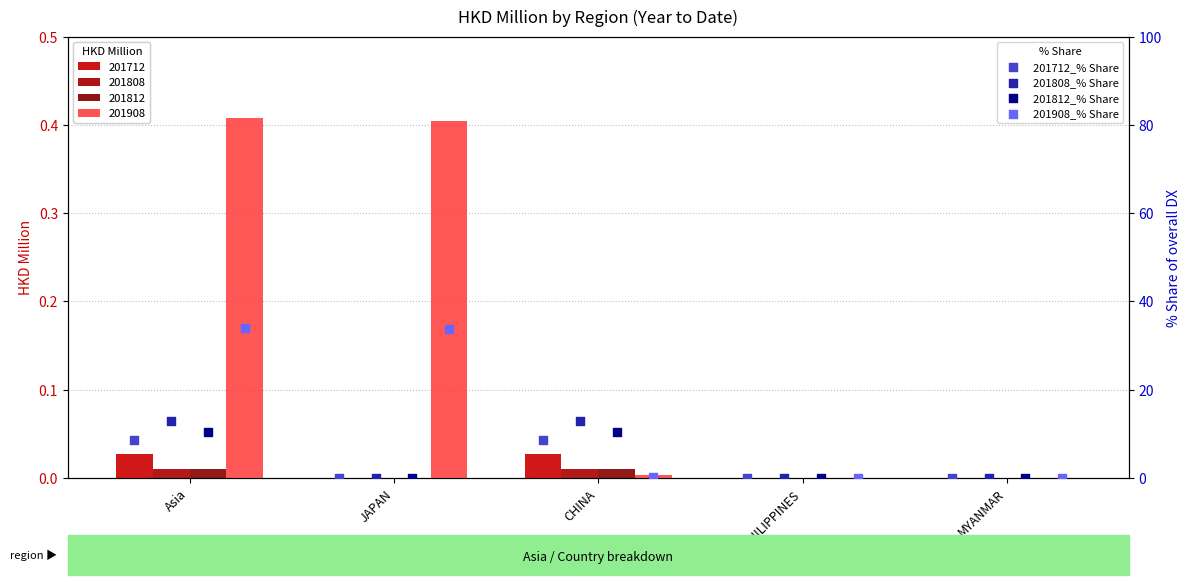

At how many categories does at least one series exceed 16?

2